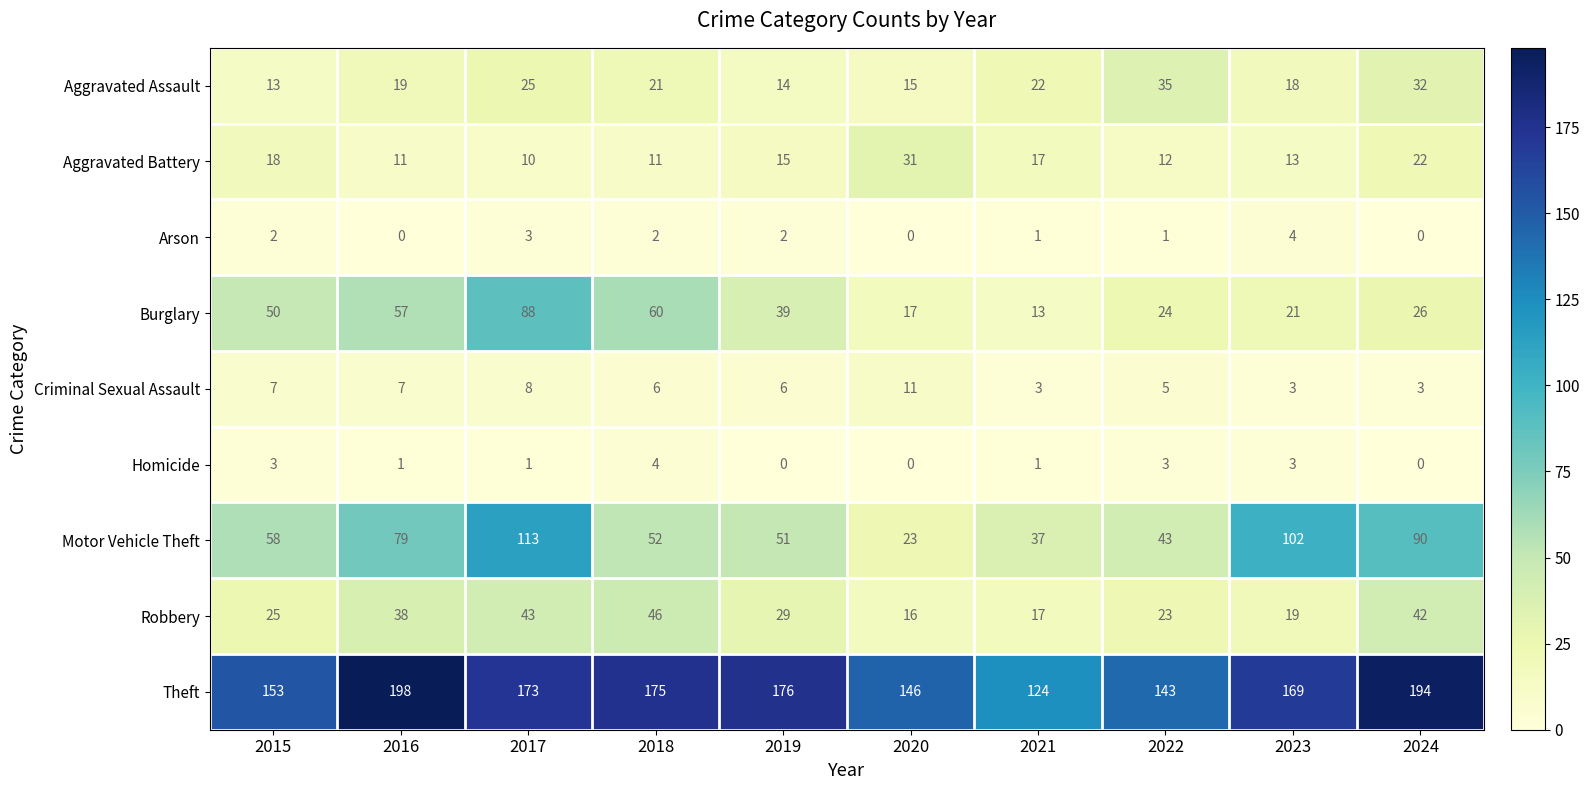

Read the Criminal Sexual Assault value at 2022.

5